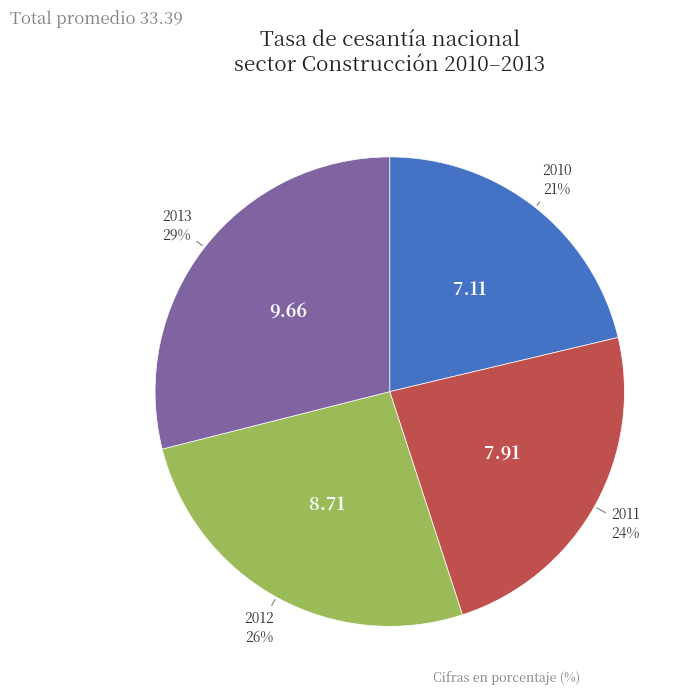

Does any single category account for the majority?

No